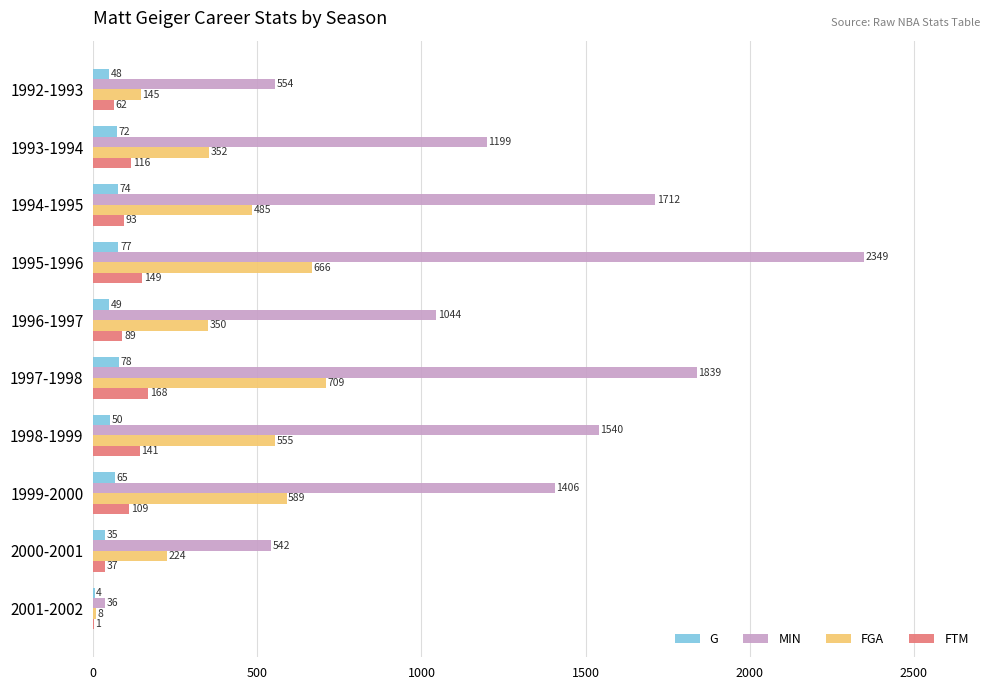

What is the sum of all FGA values?

4083